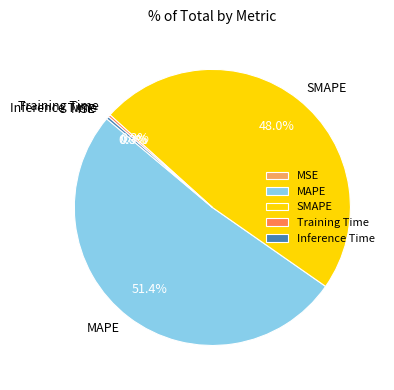

Between Training Time and MAPE, which is larger?

MAPE